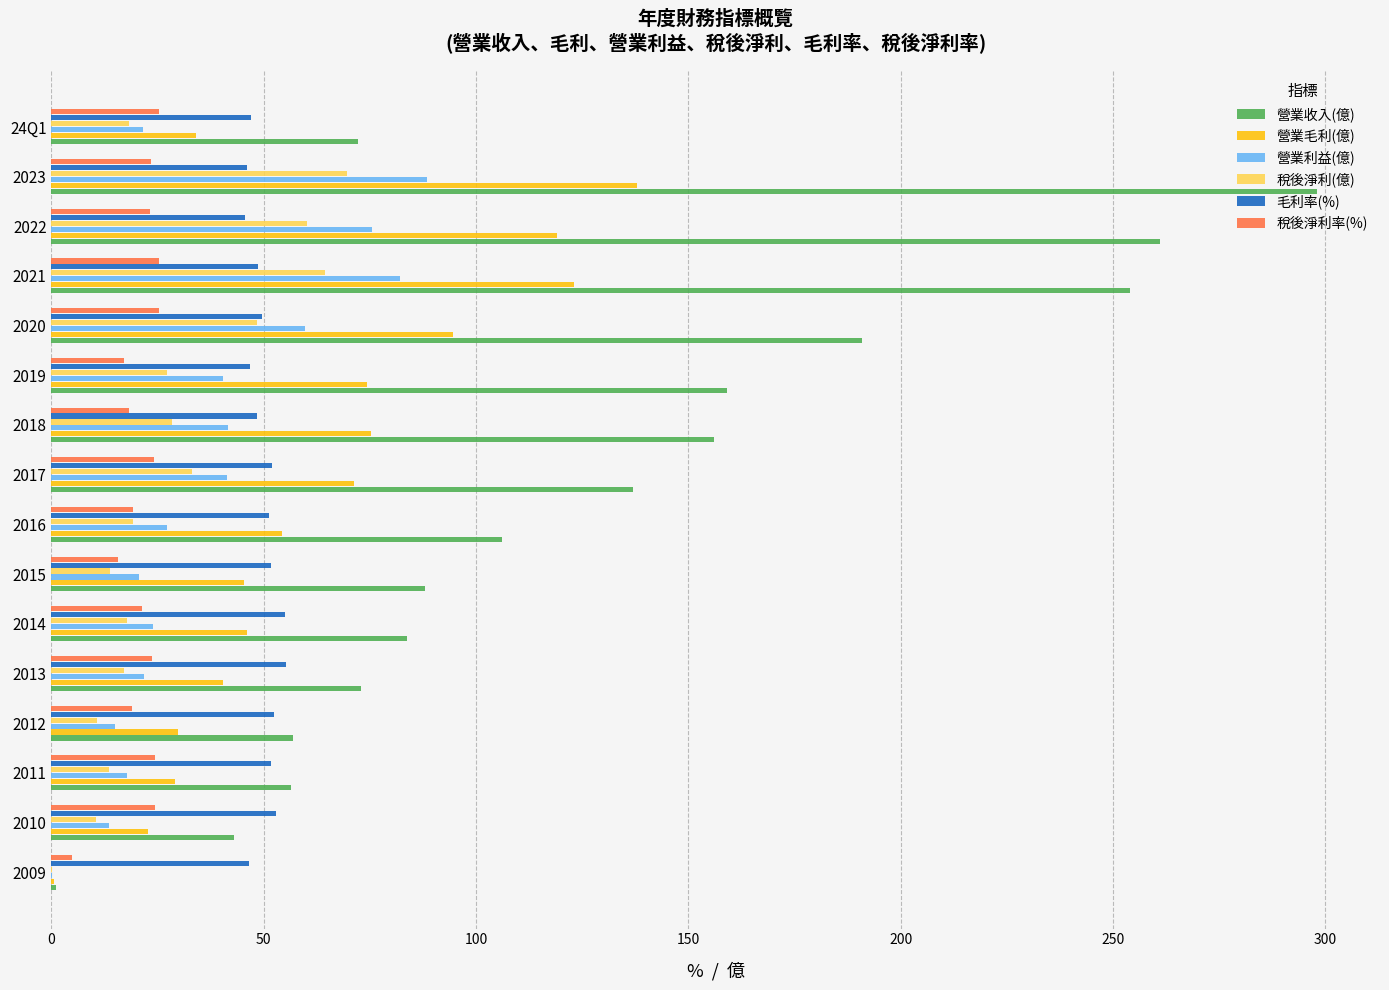

The 營業收入(億) series shows 80.5 at 2022. True or false?

False